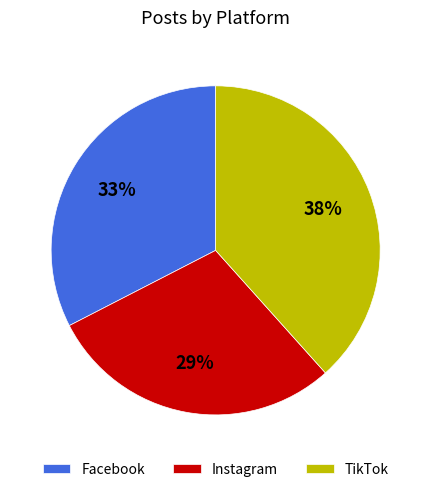

Do TikTok and Instagram together represent more than half of the pie?

Yes